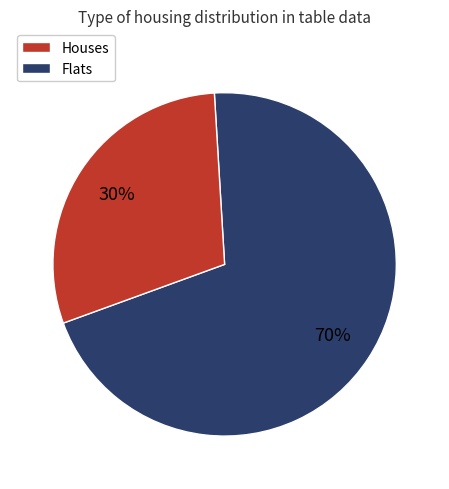

To the nearest percent, what is the average slice percentage?

50%